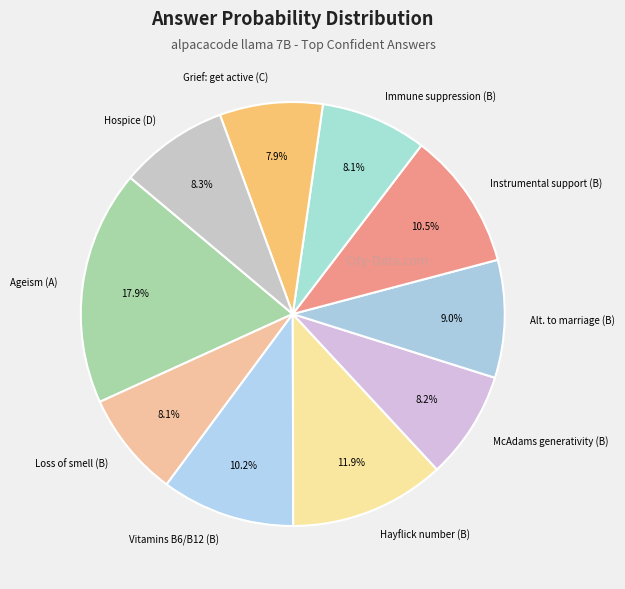

What percentage do Alt. to marriage (B) and McAdams generativity (B) together represent?

17.2%